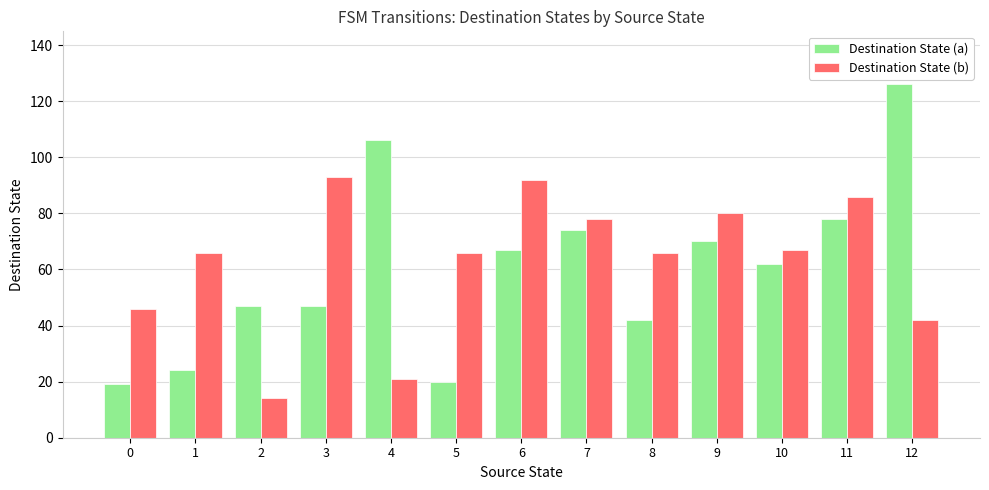

At which category is the sum across all series the highest?

12